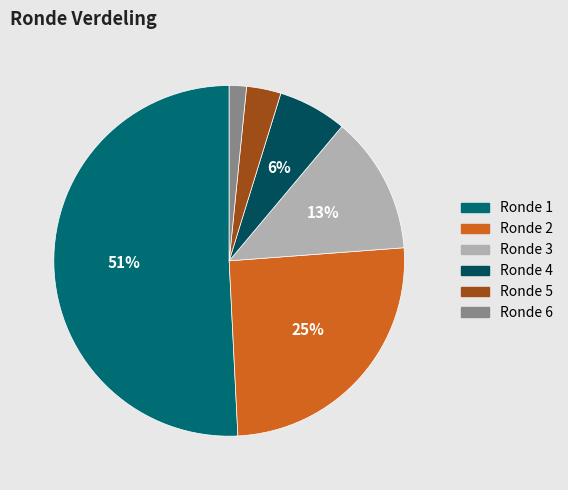

Is there a majority slice in this chart?

Yes